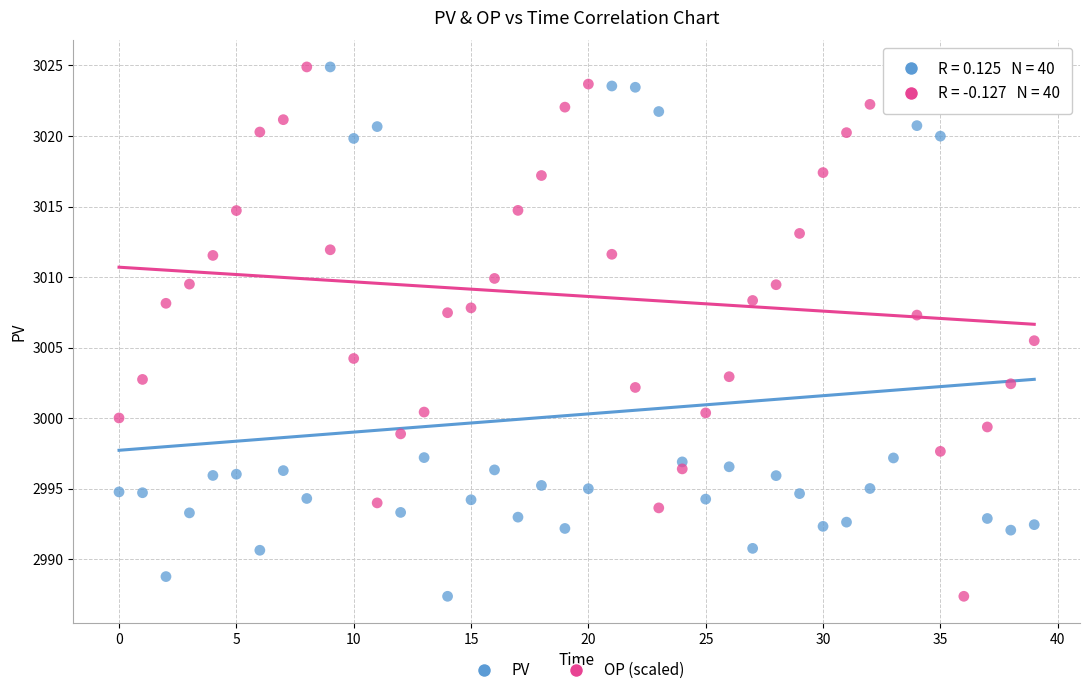

Across all series, what Y value is closest to 3006?

3005.5